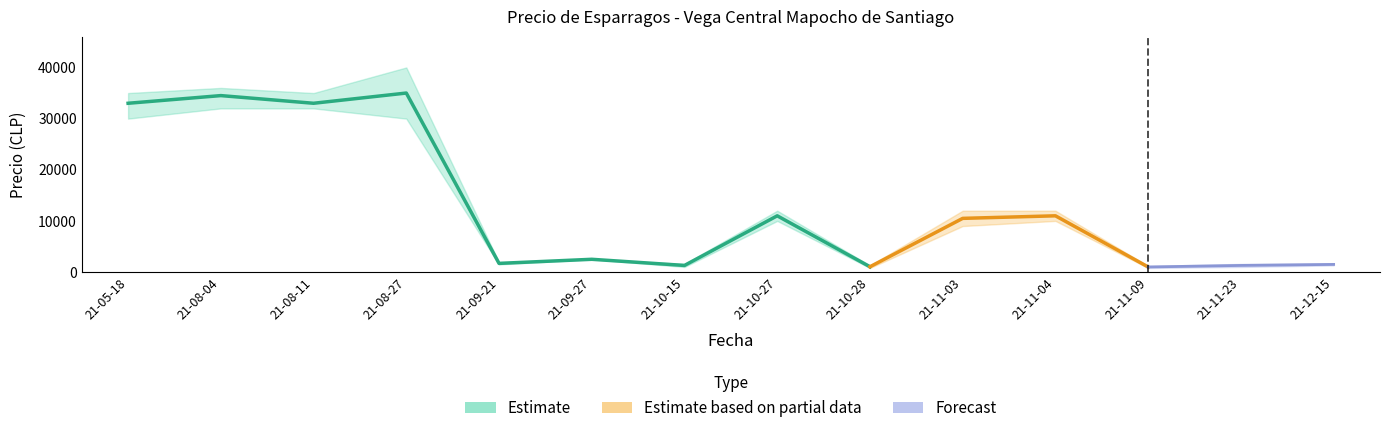

Is the value of Precio promedio ponderado at 2021-10-15 greater than the value of Precio maximo at 2021-11-23?

No